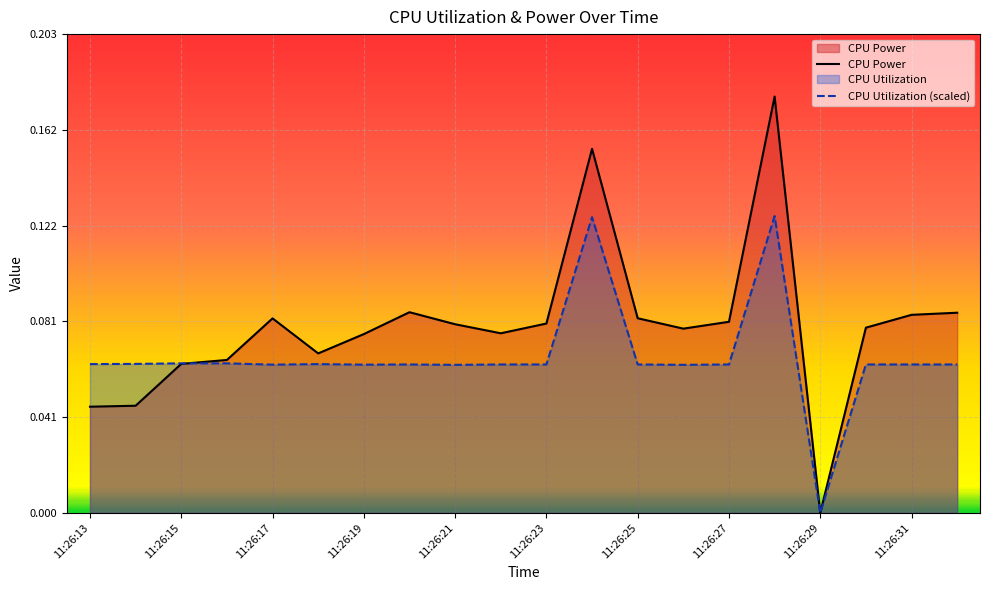

True or false: CPU Power has more than 2 interior local peaks.

True